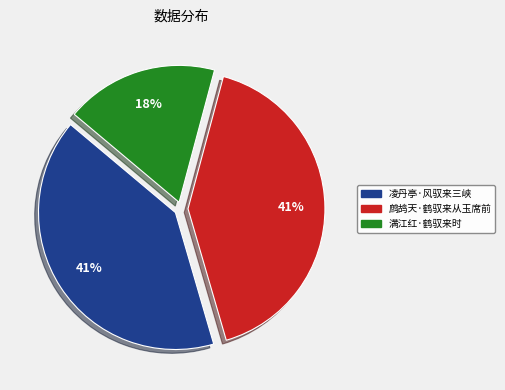

Do 凌丹亭·风驭来三峡 and 鹧鸪天·鹤驭来从玉席前 together represent more than half of the pie?

Yes